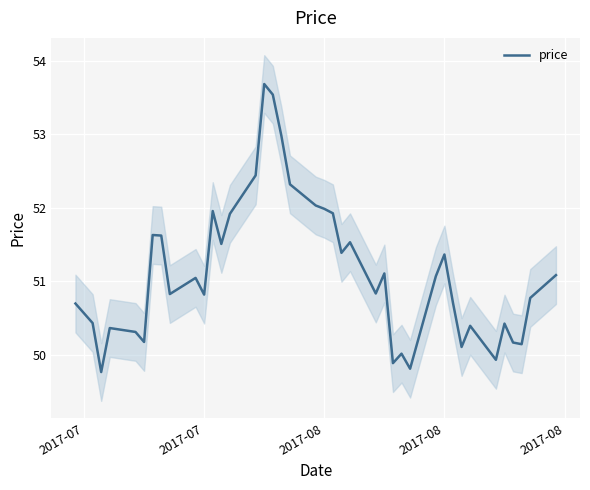

What is the greatest value displayed?

53.7